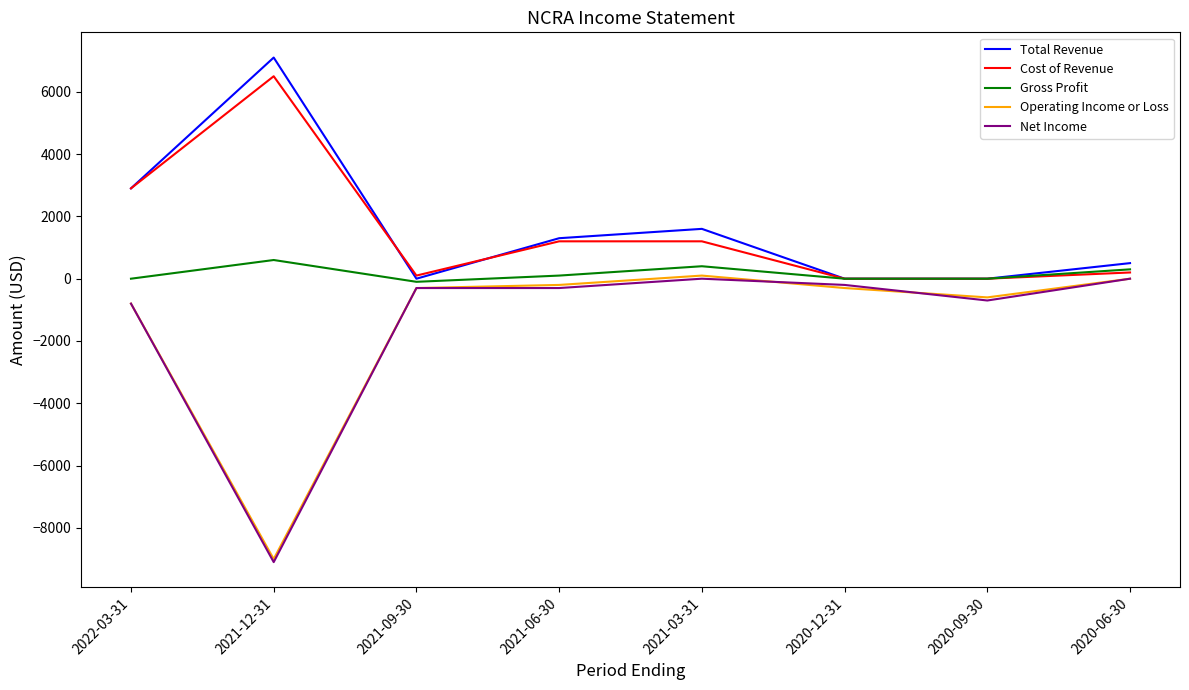

What is the highest value of the Cost of Revenue series?

6500